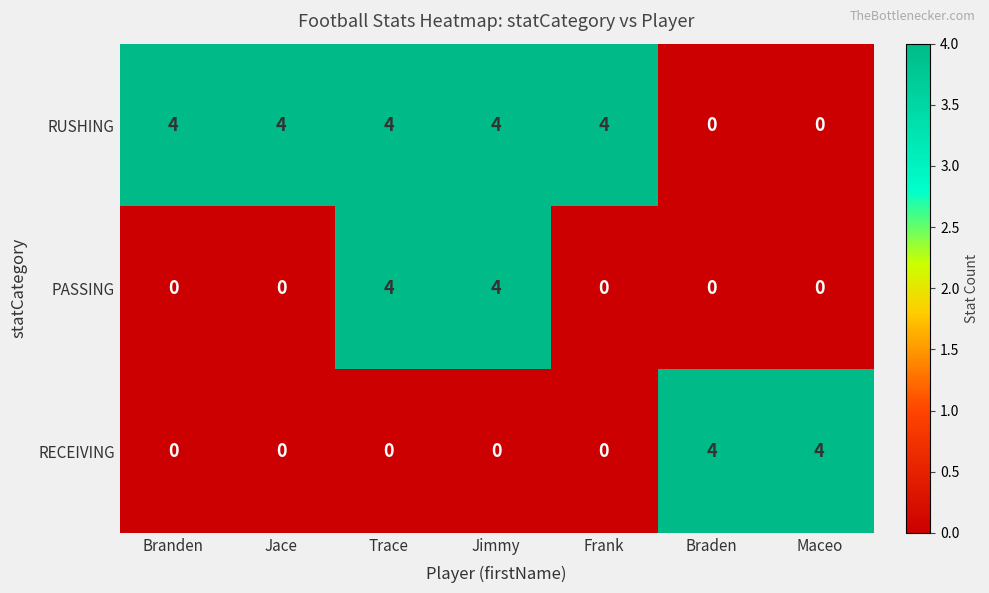

What is the difference between the highest and lowest values at Jace?

4